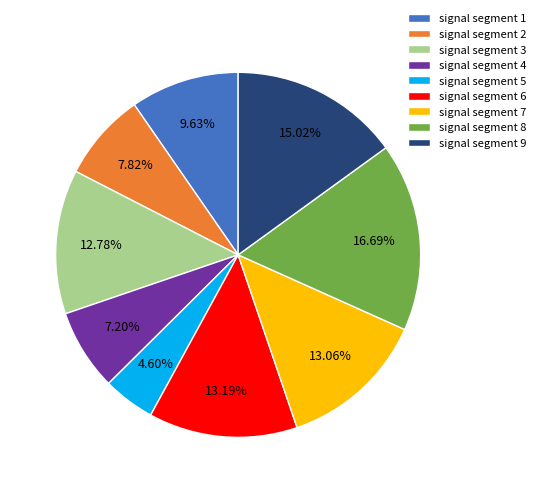

Combined, do signal segment 1 and signal segment 8 account for over 50%?

No